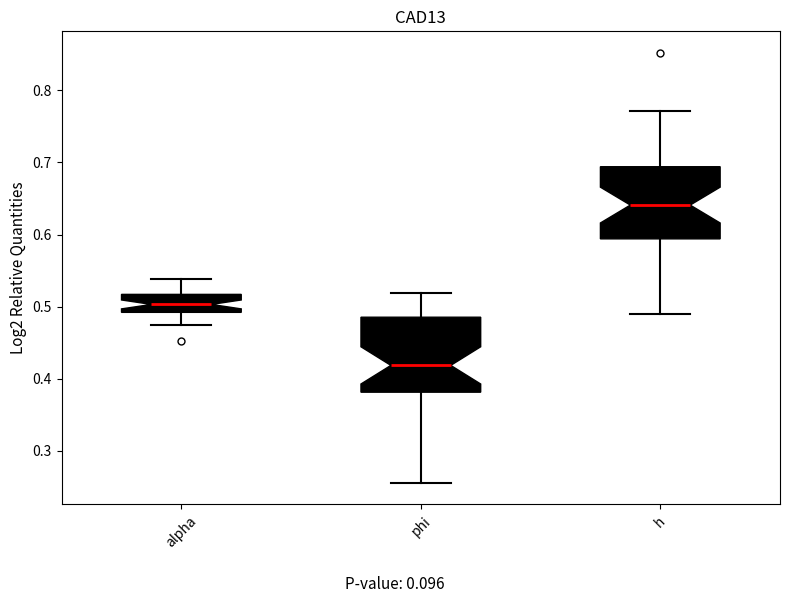

Where is the lower edge of the box for h on the y-axis? The values are not printed on the chart, so give them approximately, as read against the axis.

0.59